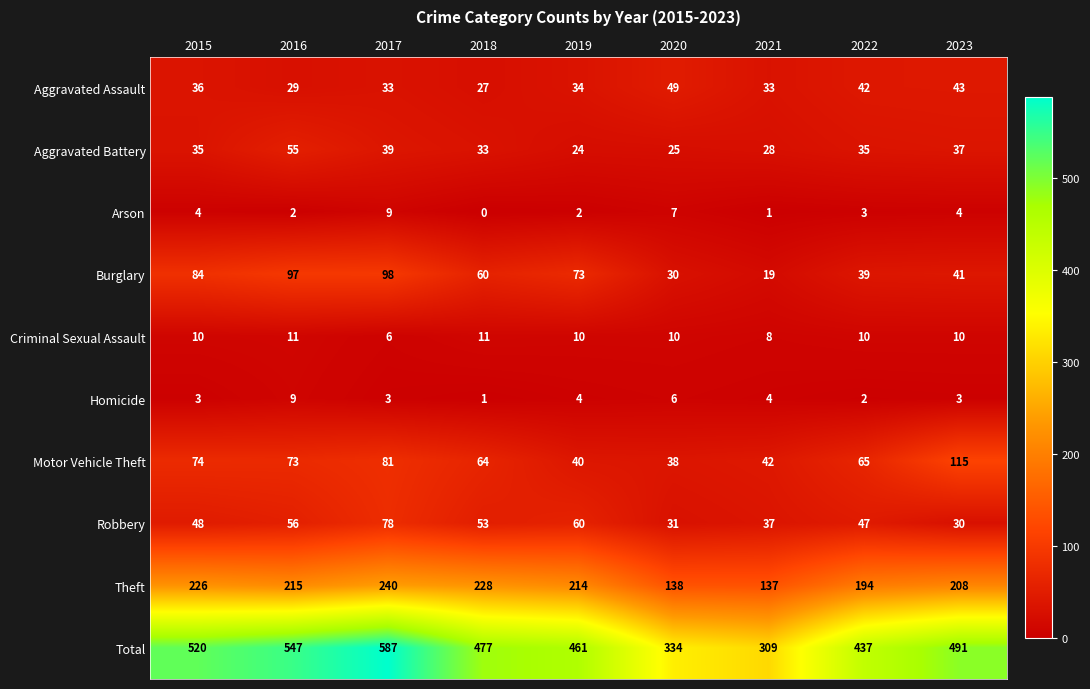

Which series has the largest total across all categories?

Total